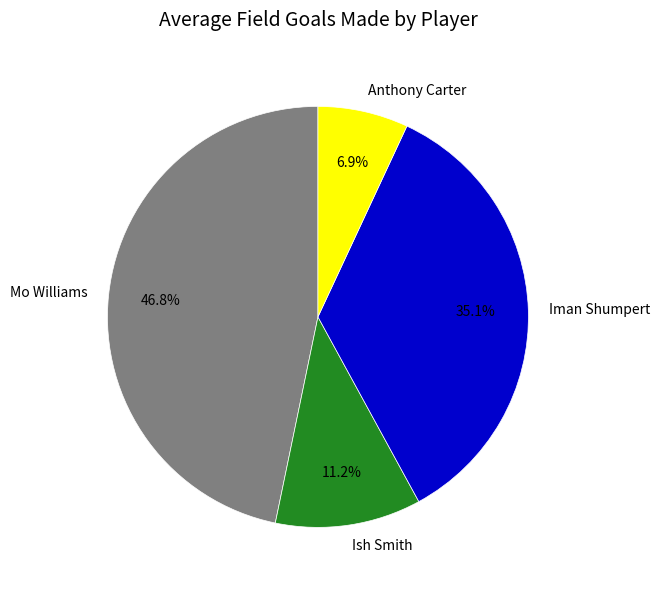

Is there any slice that represents more than half of the pie?

No